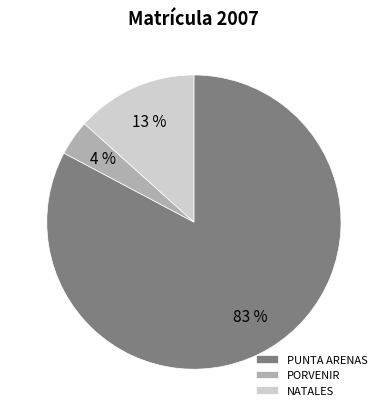

What percentage is the PORVENIR slice, to the nearest percent?

4%